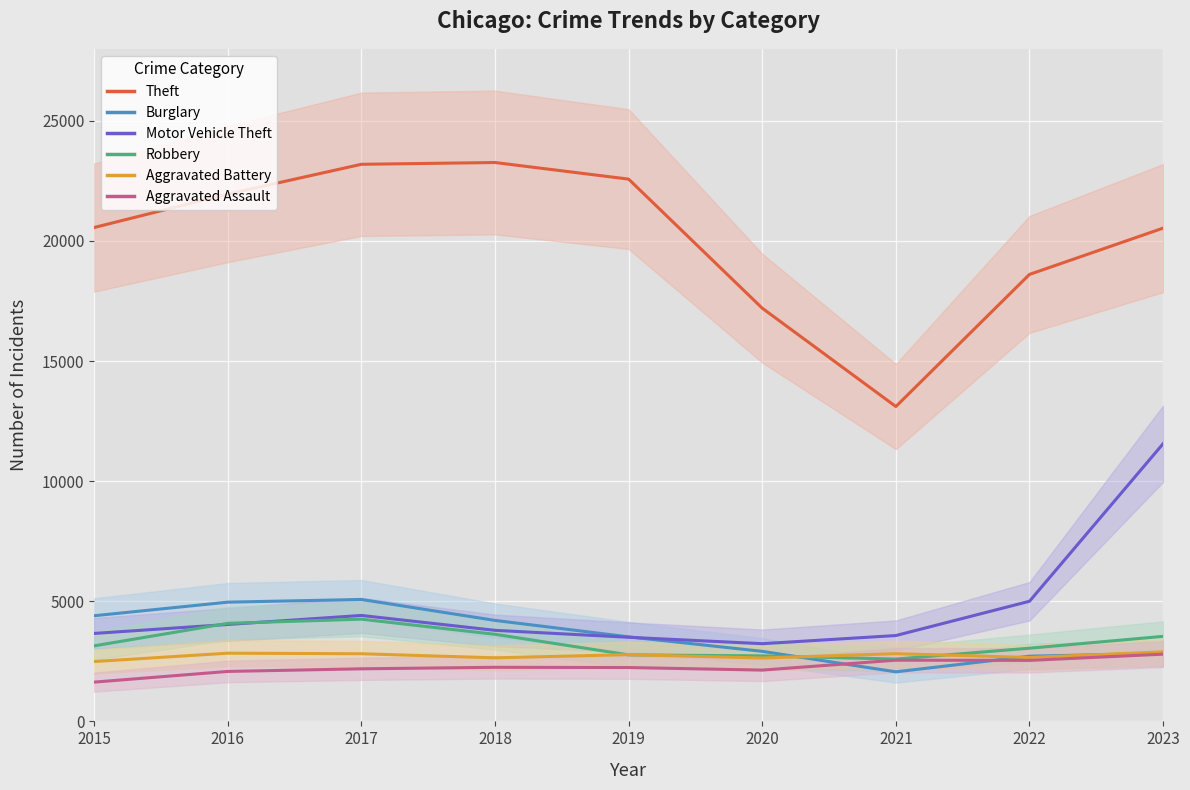

What is the spread (max minus min) of values at 2019?

20334